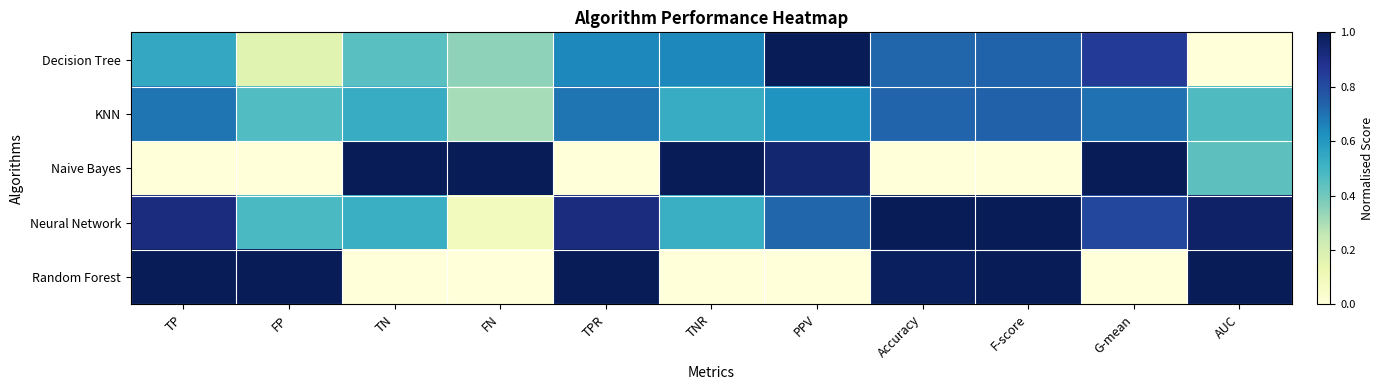

Between TNR and Accuracy, which series saw the biggest shift?

Naive Bayes